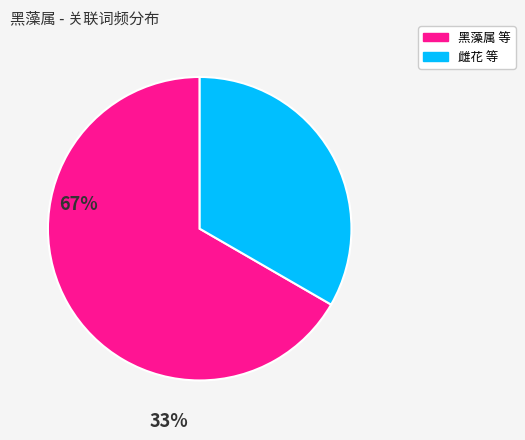

Is there any slice that represents more than half of the pie?

Yes